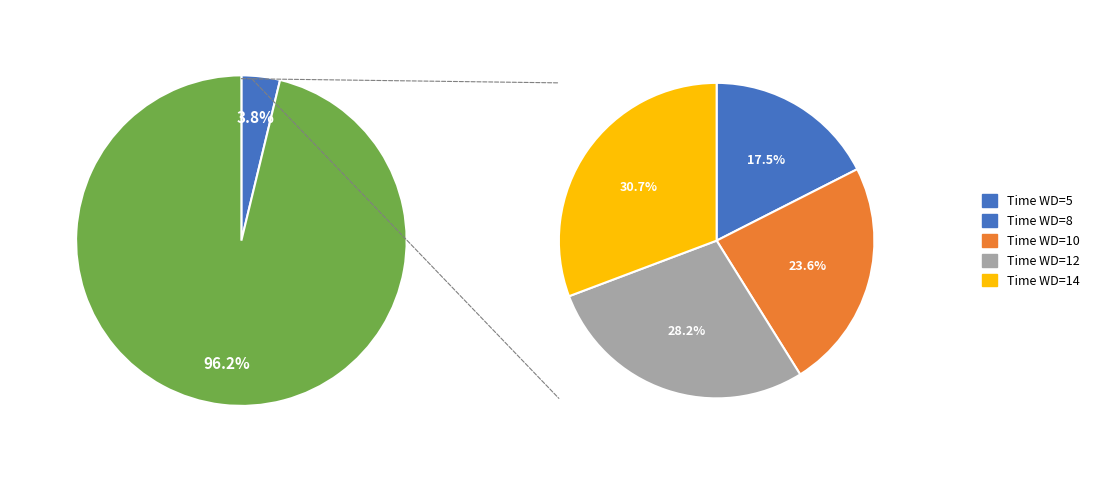

Which slice is the smallest?

5